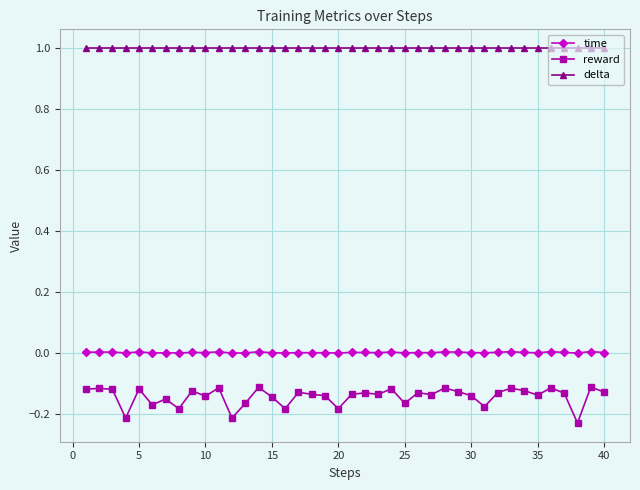

Which series has the largest total across all categories?

delta